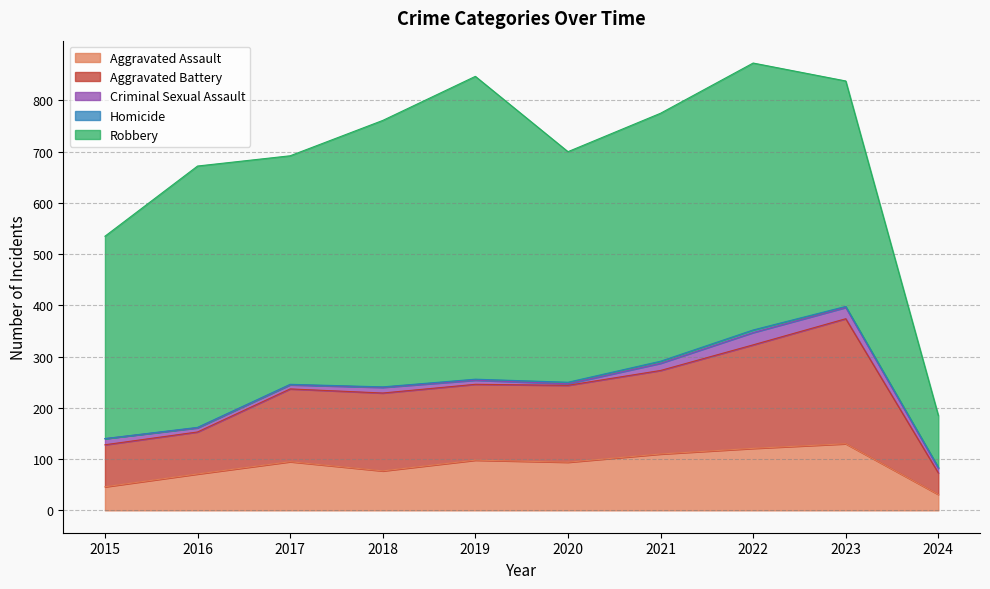

Does the chart display data point markers on the line(s)?

No